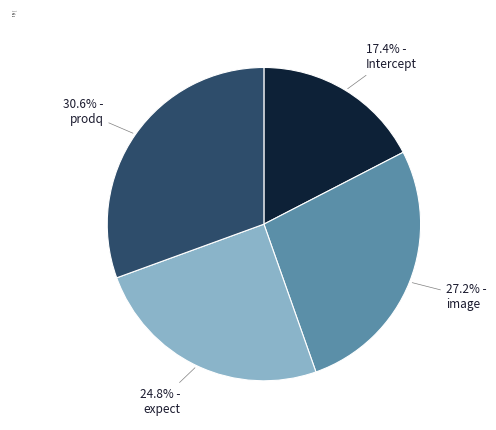

To the nearest percent, what portion does expect represent?

25%